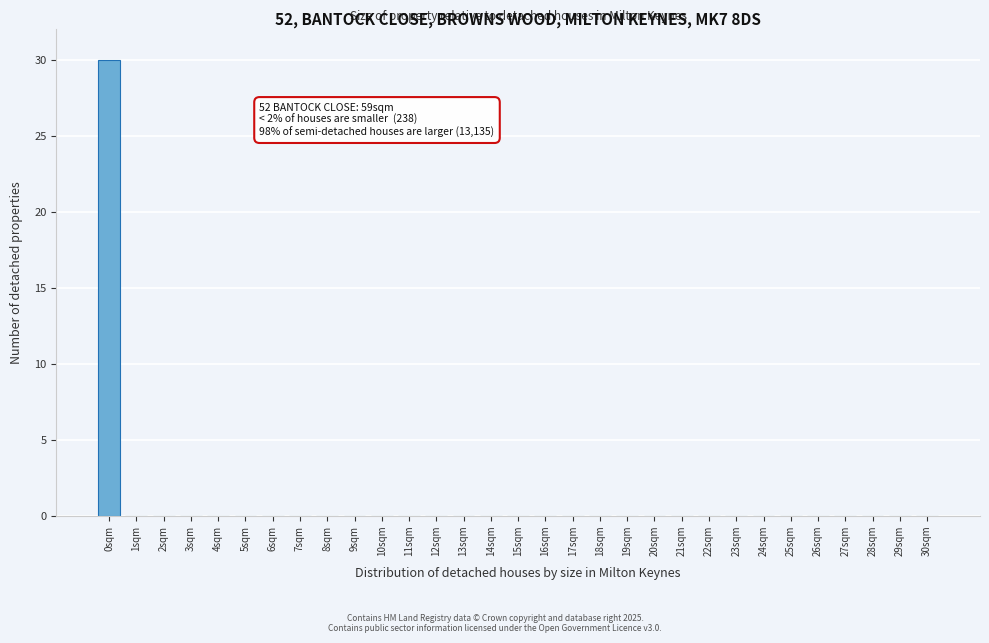

What is the change in value from 0sqm to 18sqm?

-30